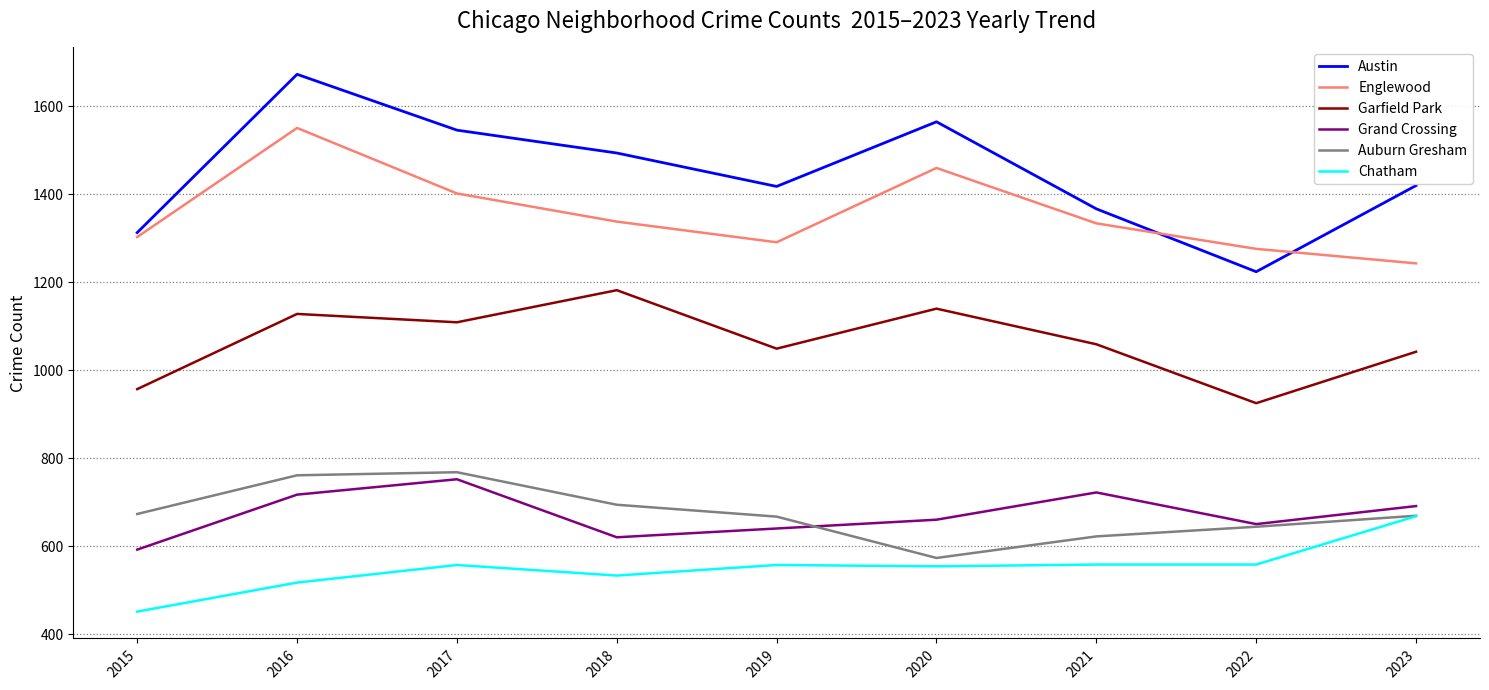

What is the approximate value of Englewood at 2020, to the nearest 10?

1460